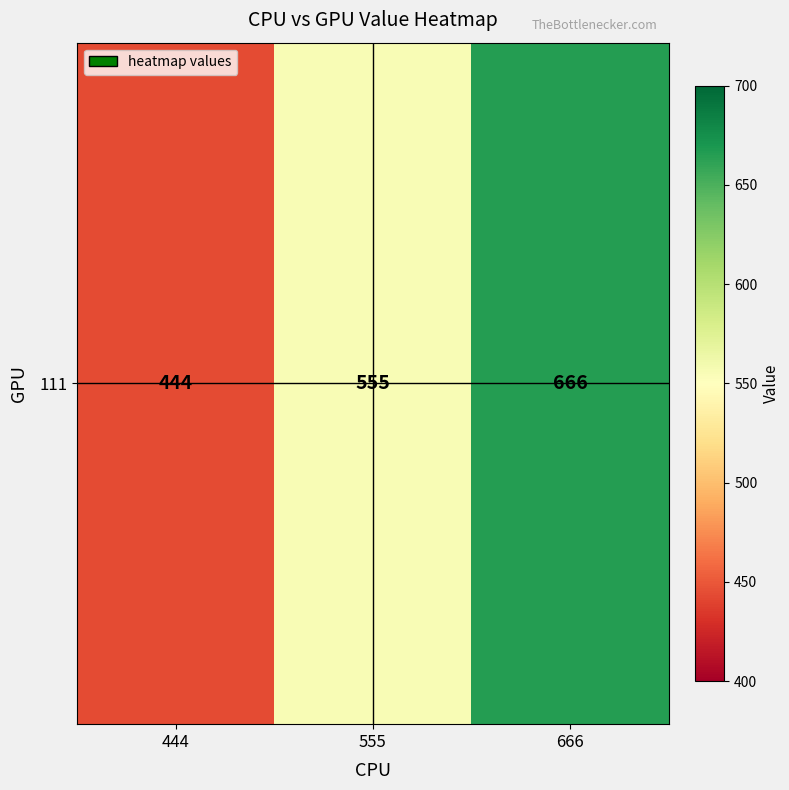

Rank the categories by value from lowest to highest.

444, 555, 666